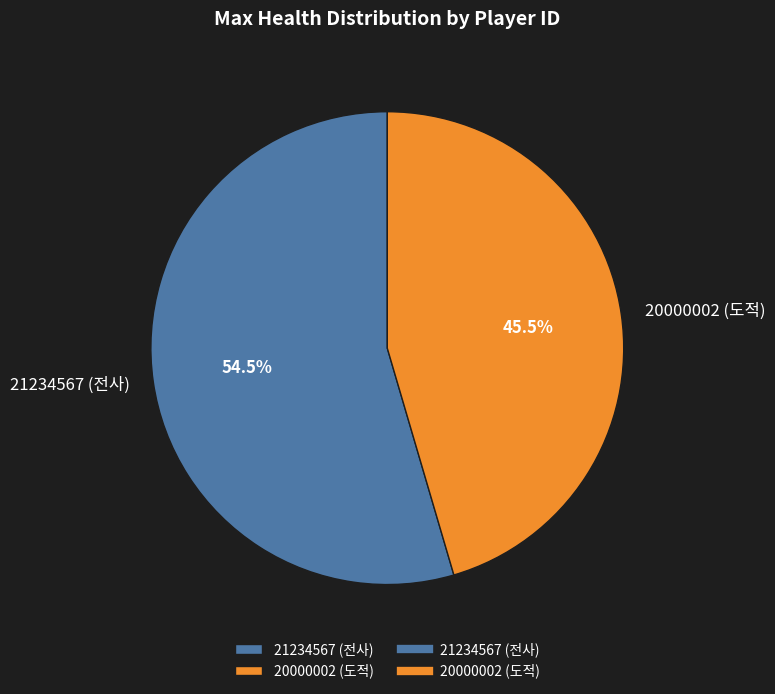

What percentage is NOT represented by 20000002 (도적)?

54.5%